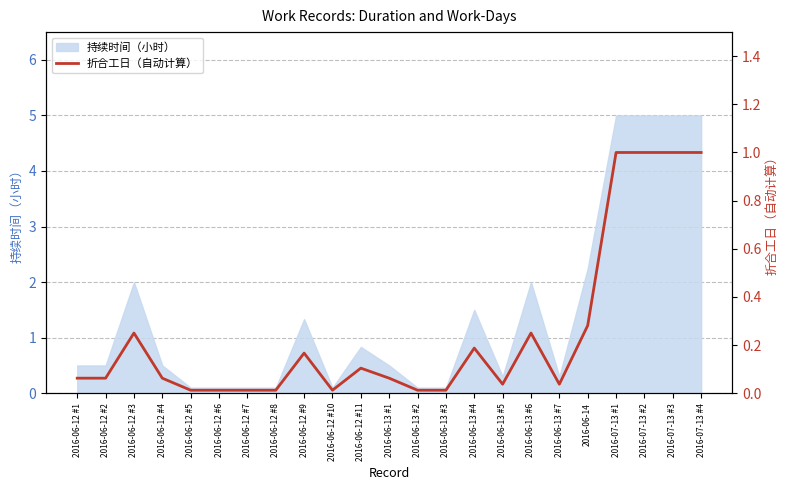

List the labels in order of value, smallest first.

2016-06-12 #5, 2016-06-12 #6, 2016-06-12 #7, 2016-06-12 #8, 2016-06-12 #10, 2016-06-13 #2, 2016-06-13 #3, 2016-06-13 #5, 2016-06-13 #7, 2016-06-12 #1, 2016-06-12 #2, 2016-06-12 #4, 2016-06-13 #1, 2016-06-12 #11, 2016-06-12 #9, 2016-06-13 #4, 2016-06-12 #3, 2016-06-13 #6, 2016-06-14, 2016-07-13 #1, 2016-07-13 #2, 2016-07-13 #3, 2016-07-13 #4